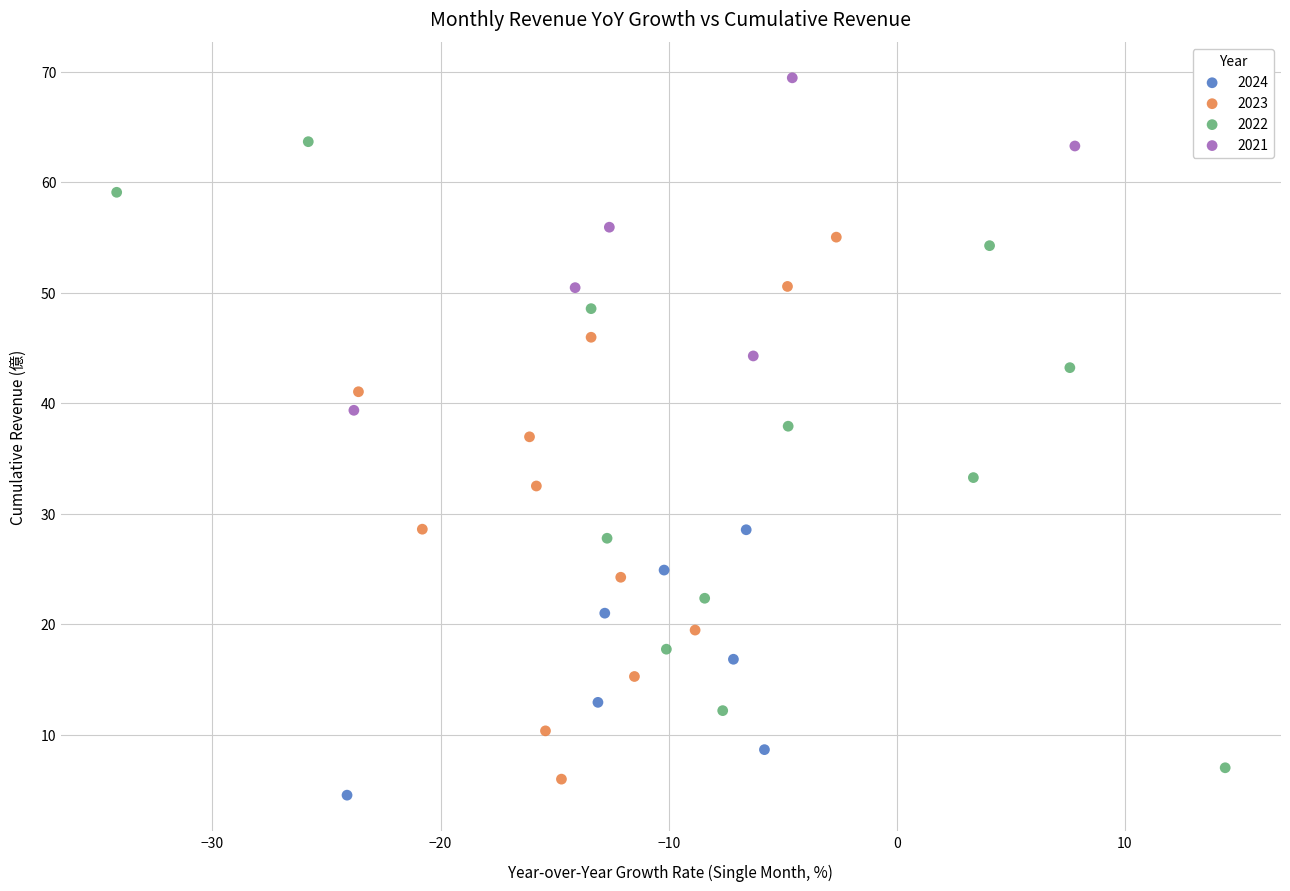

What are all the series names shown in the legend?

2024, 2023, 2022, 2021